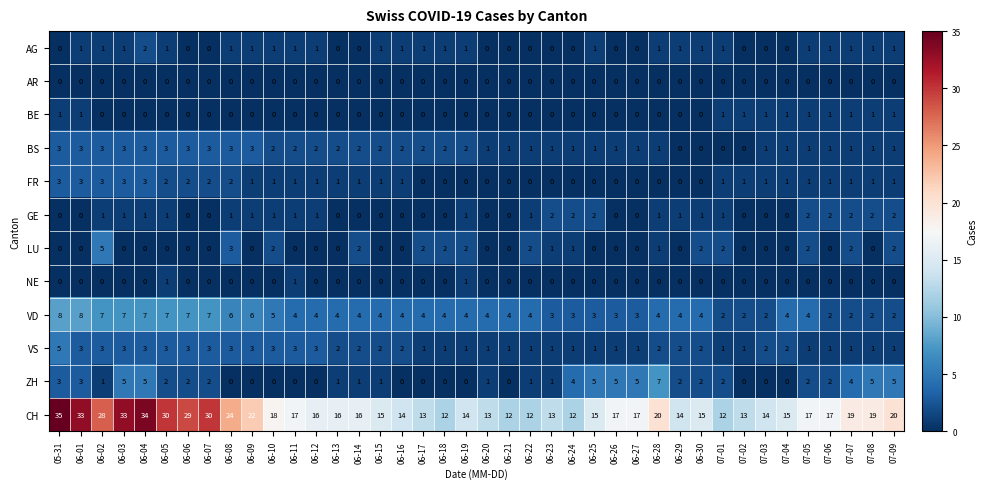

Is the value of LU at 07-07 greater than the value of FR at 06-11?

Yes